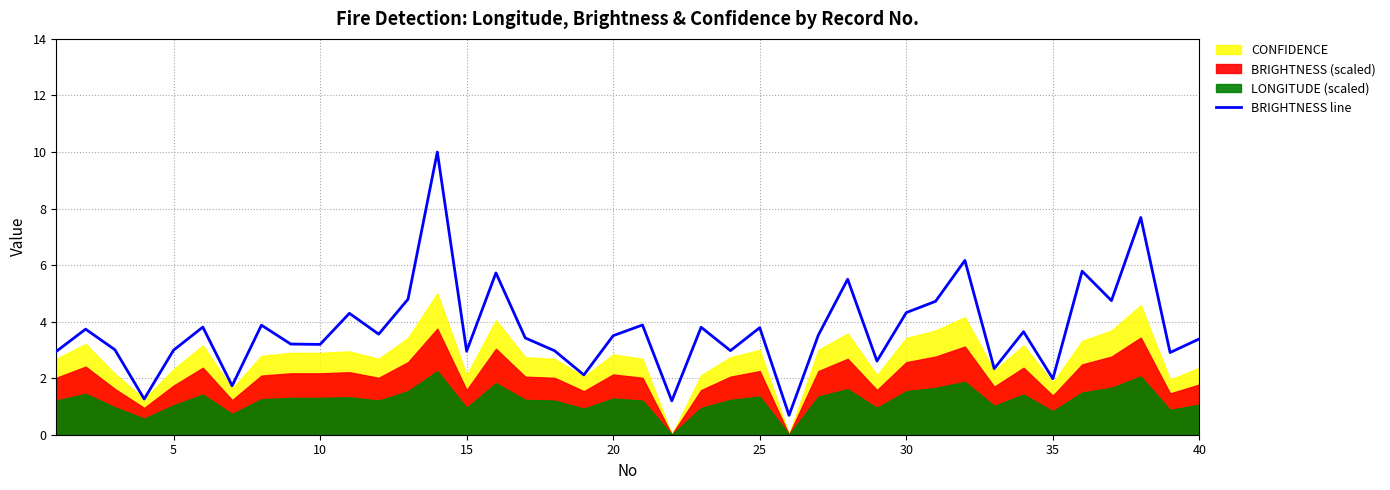

Is it true that BRIGHTNESS line equals 6.1 at 20?

False